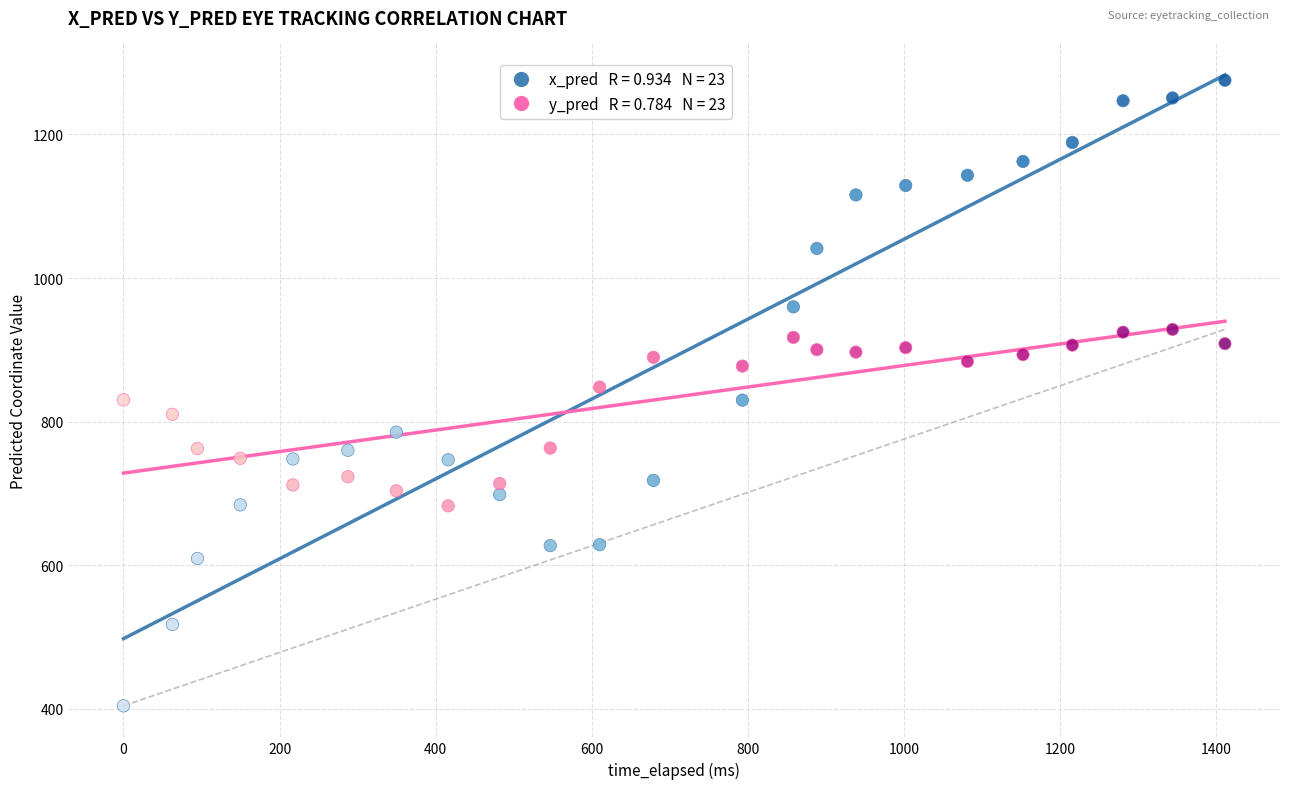

Across all data points, what is the range of X values (max minus min)?

1411.2